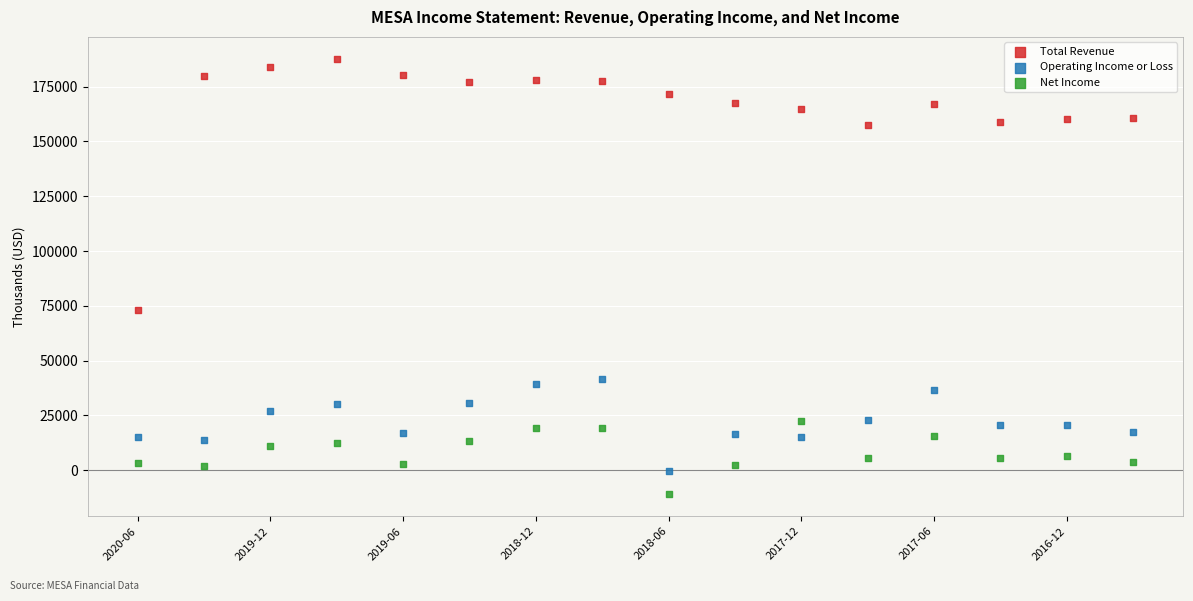

Which series reaches the minimum Y coordinate?

Net Income